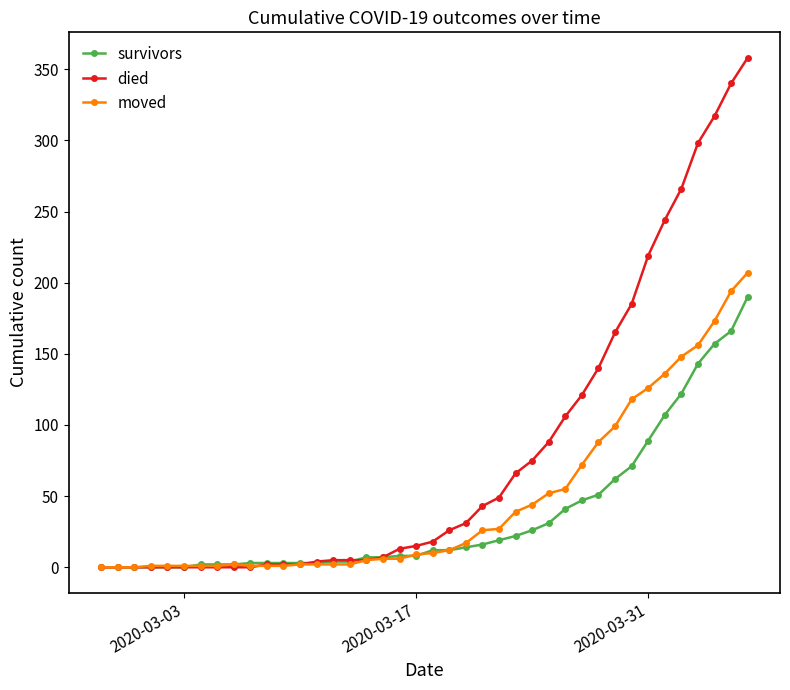

What is the sum of all survivors values?

1457